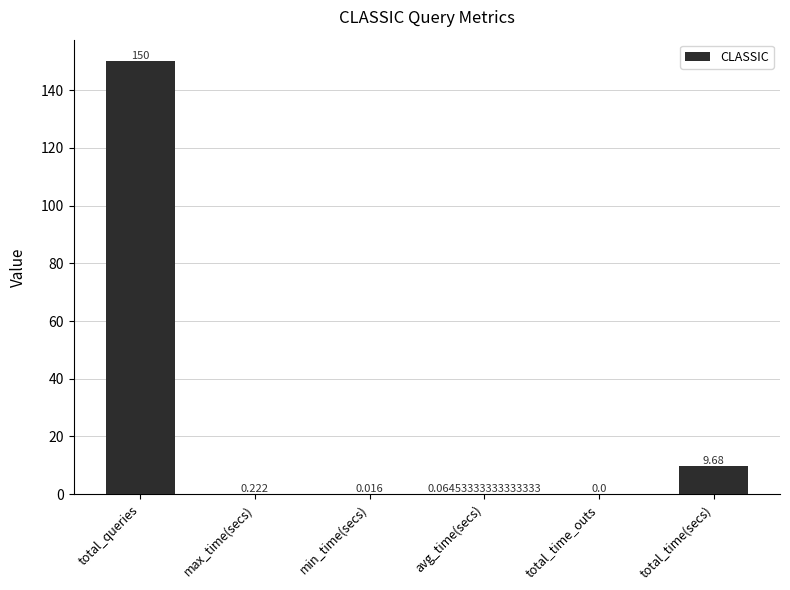

How many series are shown in this chart?

1